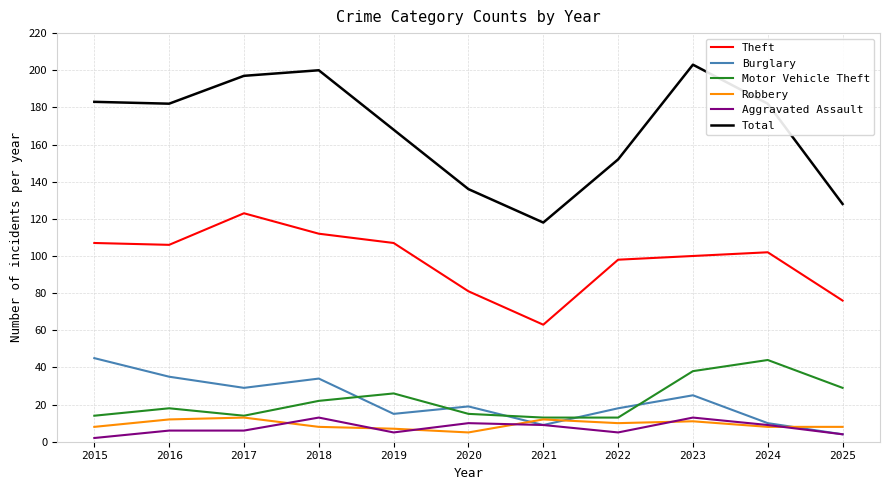

Is it true that Motor Vehicle Theft equals 13 at 2022?

True